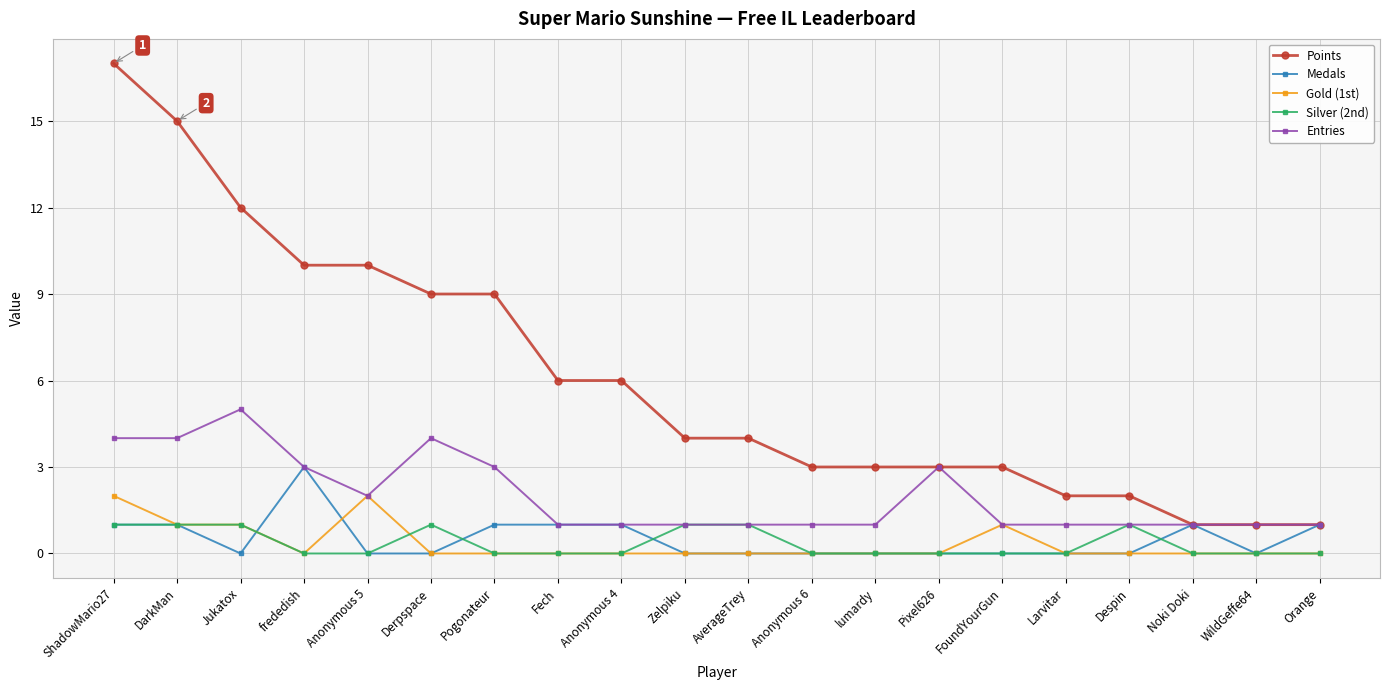

What is the spread (max minus min) of values at Jukatox?

12